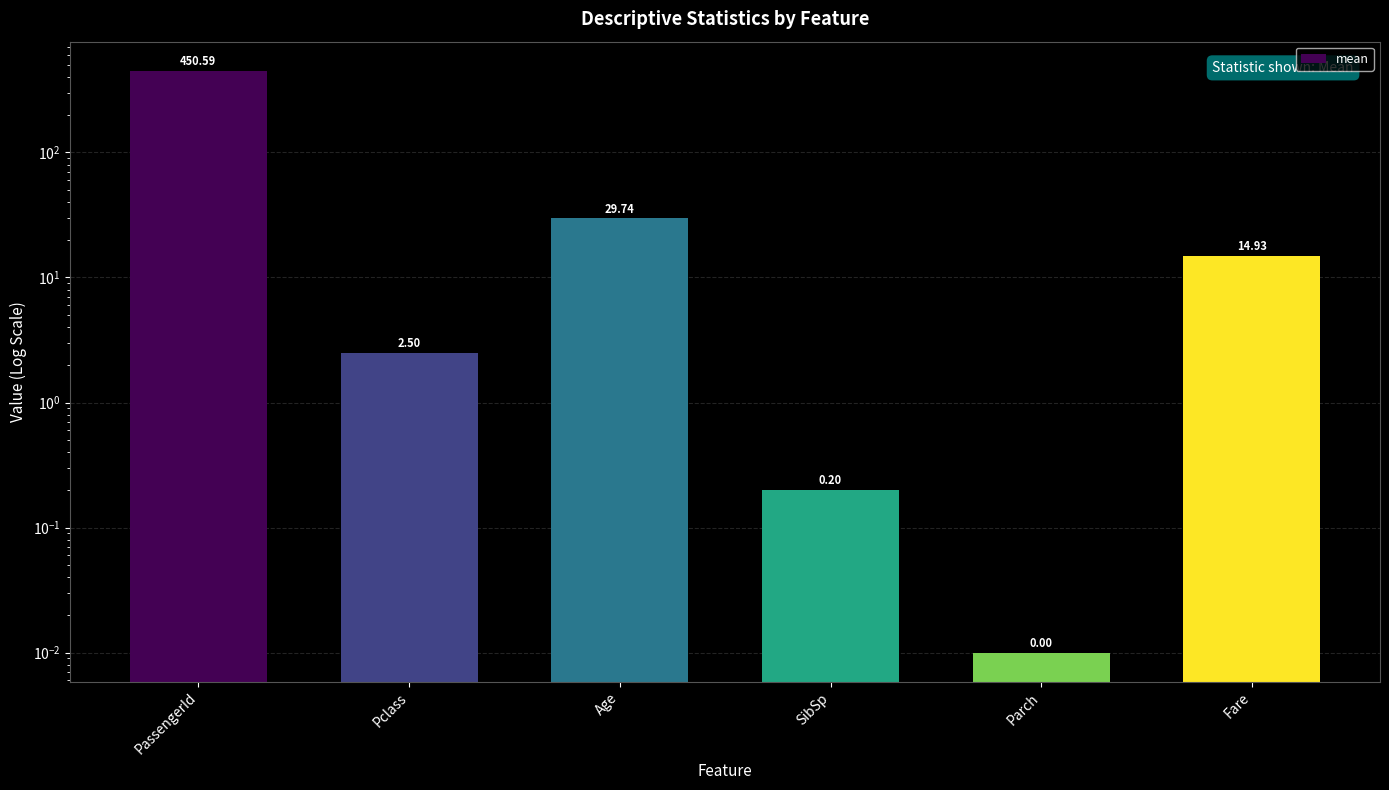

What is the ratio of the value at Age to the value at Pclass?

11.9